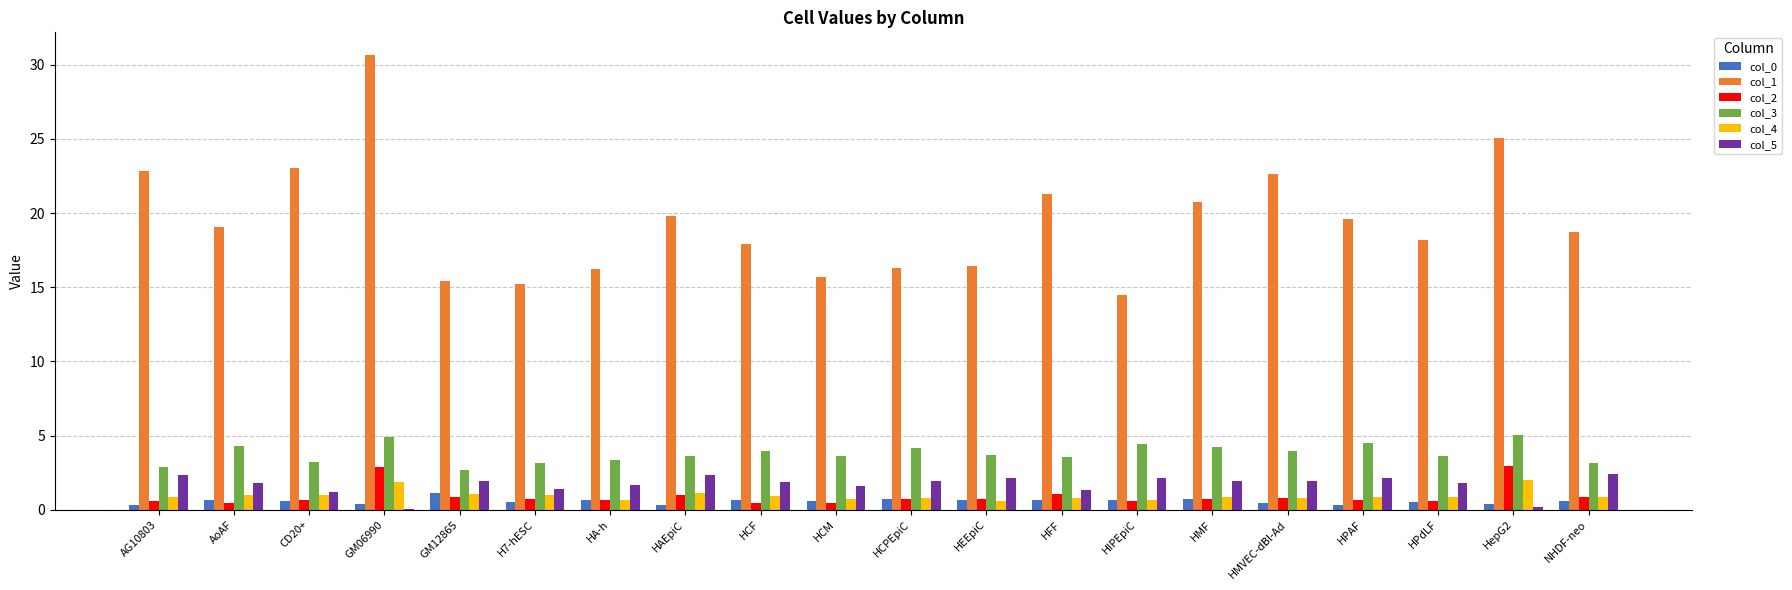

What is the sum of all col_4 values?

19.5